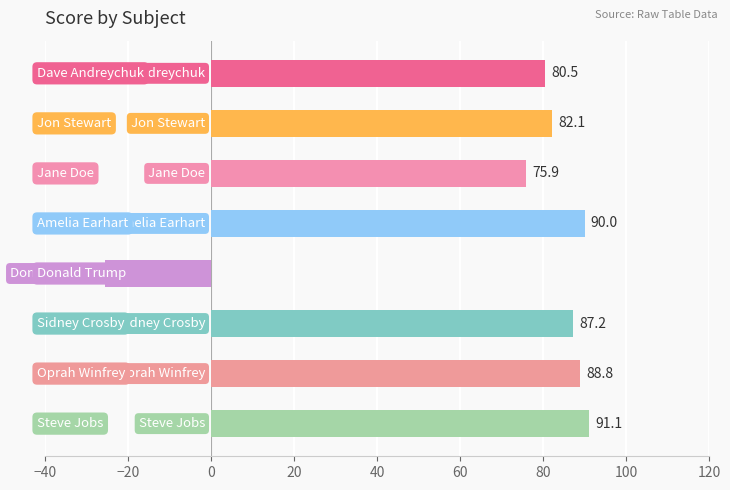

How many negative values are there?

1